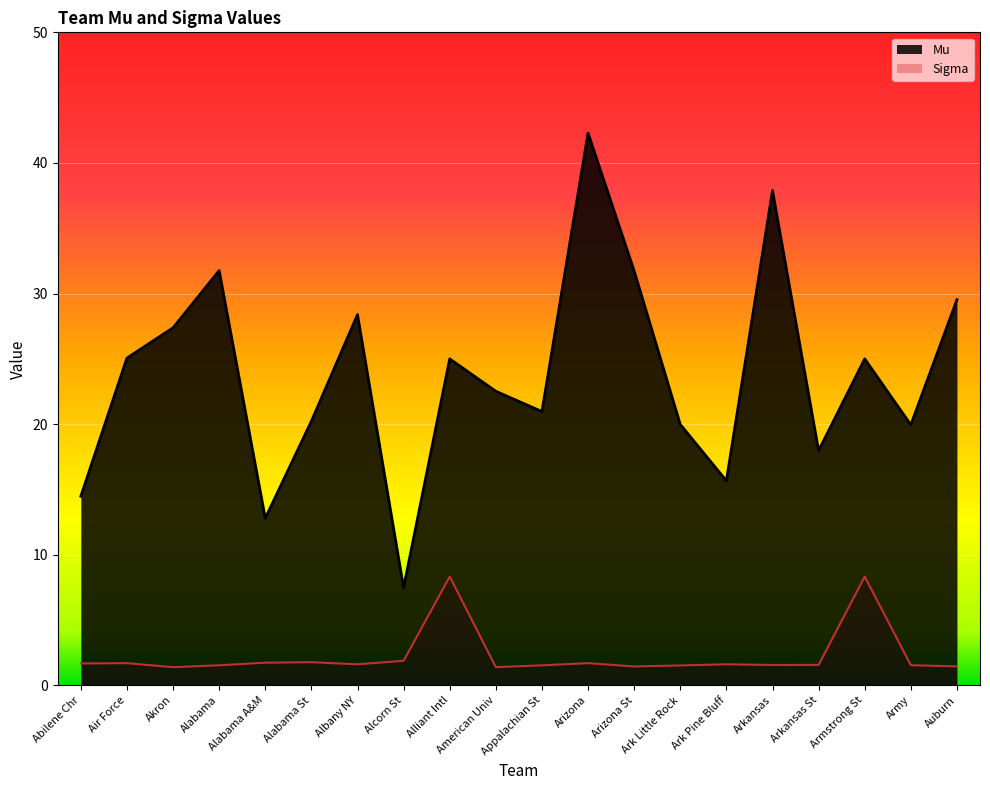

Rank the series at Alcorn St from lowest to highest value.

Sigma, Mu